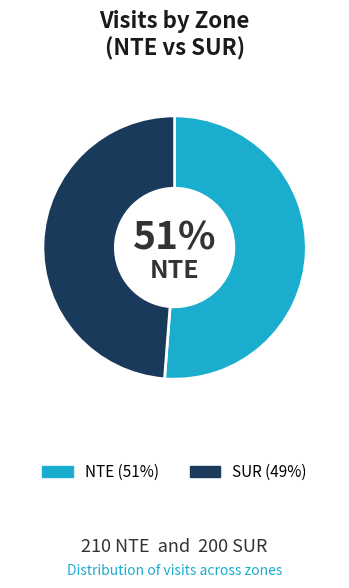

Is there a majority slice in this chart?

Yes